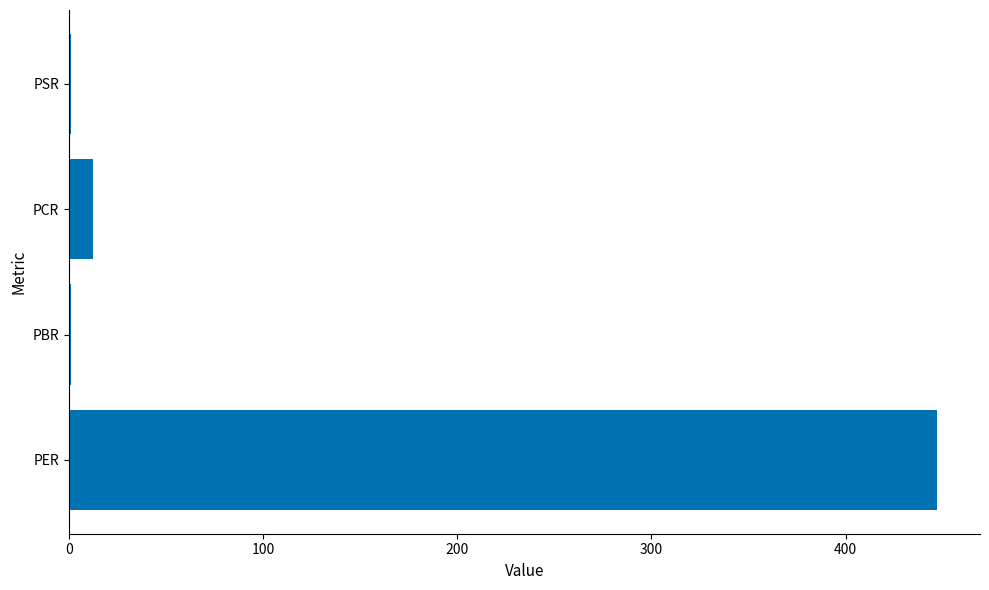

The chart shows a value of 446.9 at PER. True or false?

True